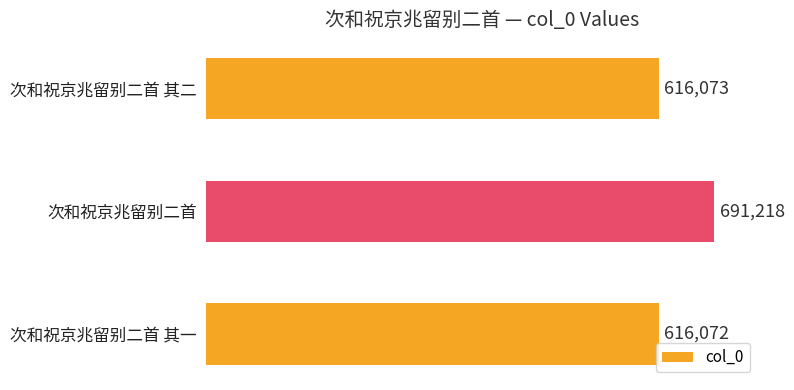

Reading bottom to top, transcribe all the data shown in this chart.

616072	691218	616073